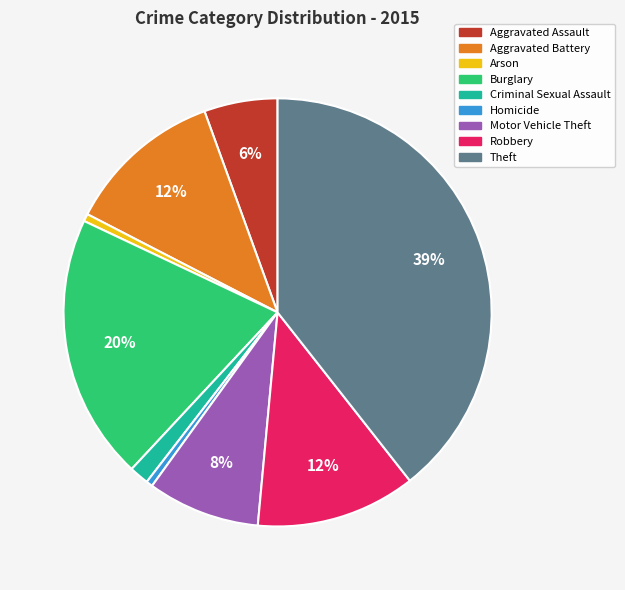

To the nearest percent, what is the combined percentage of Homicide and Aggravated Battery?

12%